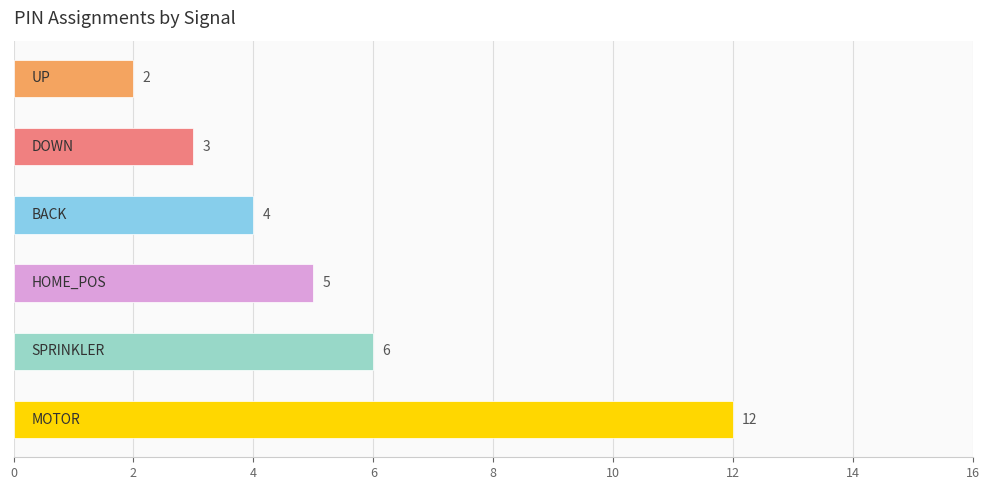

What is the sum of all values?

32